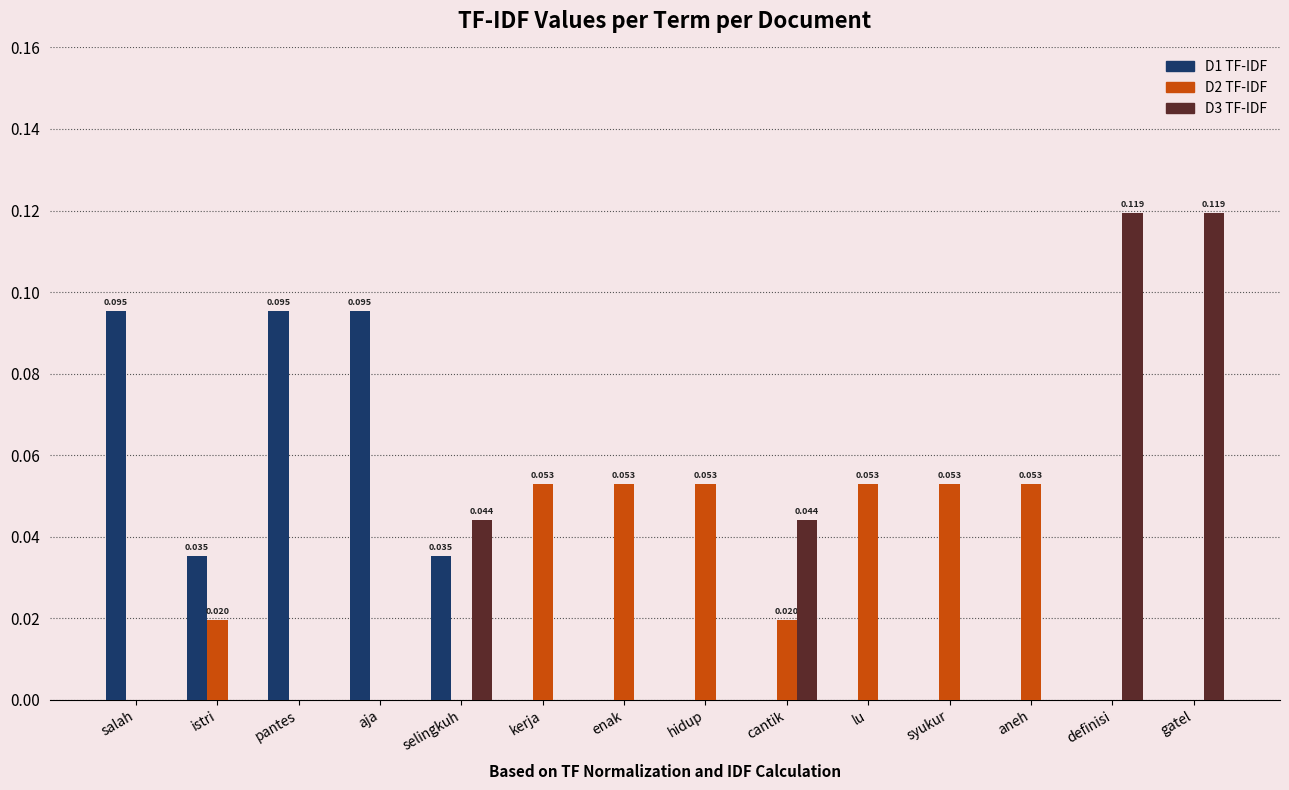

Is the value of D2 TF-IDF at enak greater than the value of D1 TF-IDF at pantes?

No